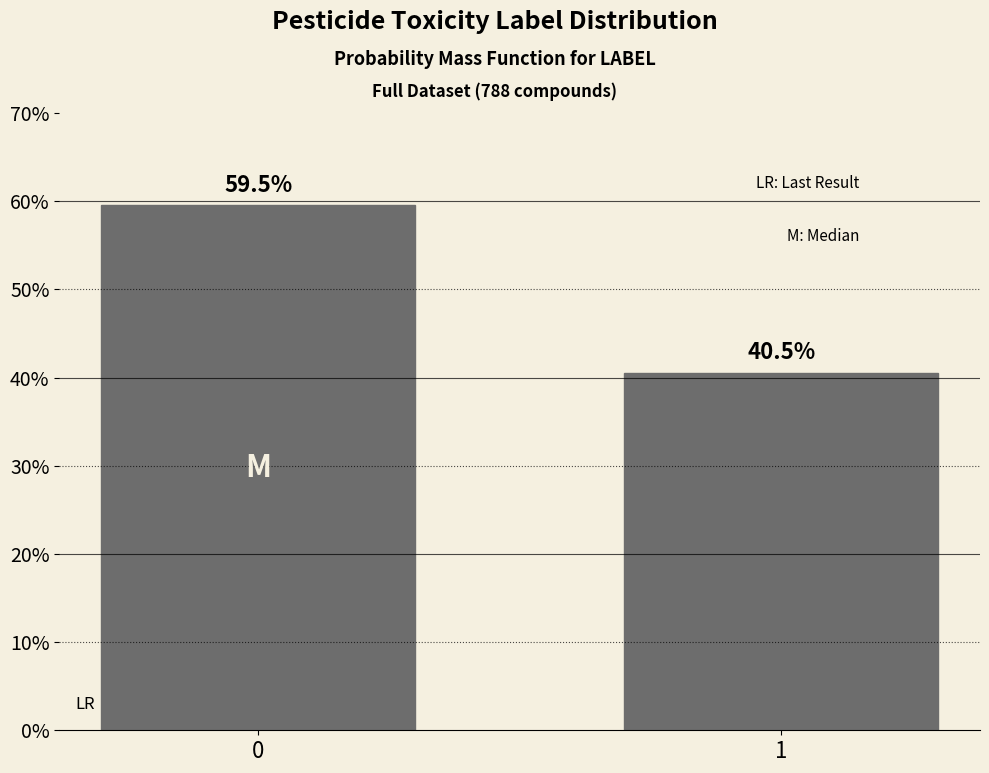

Reading left to right, transcribe all the data shown in this chart.

0=59.5	1=40.5